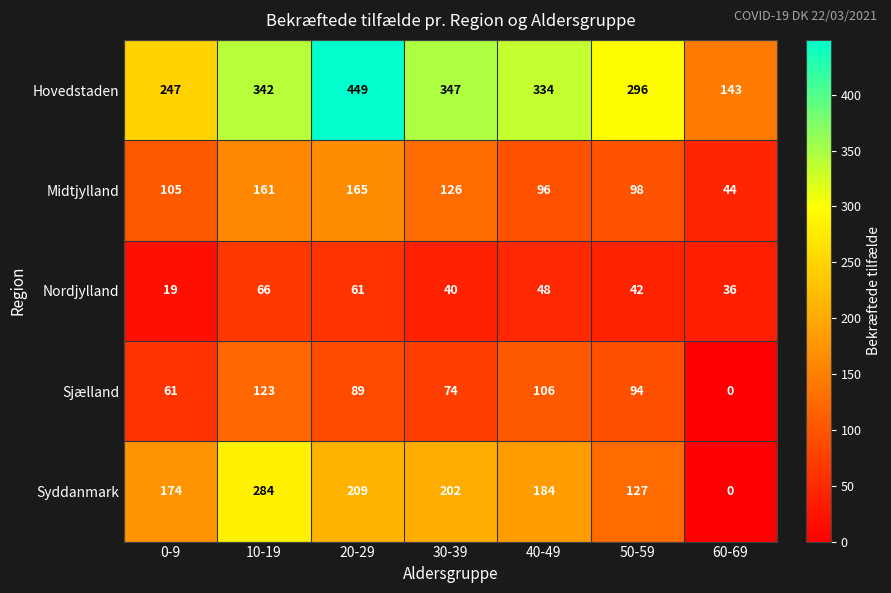

Which series has the widest spread of values?

Hovedstaden